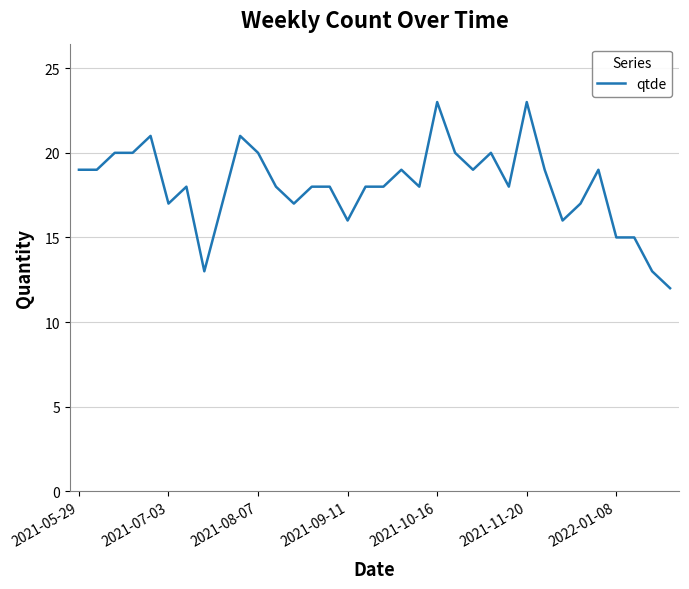

What is the minimum value shown in the chart?

12